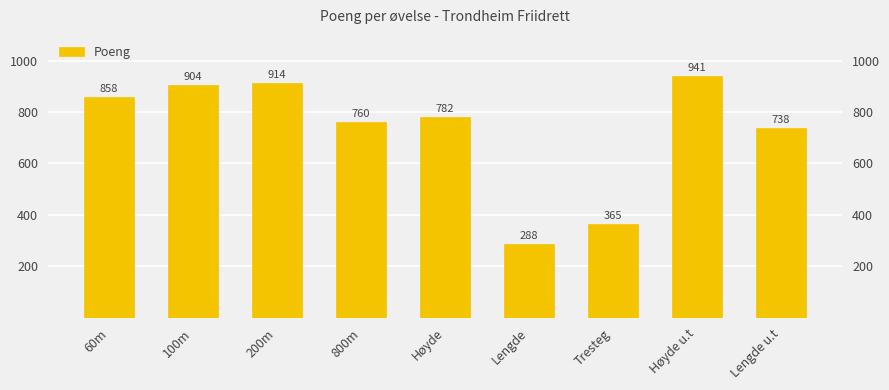

Between 800m and Høyde, which is larger?

Høyde